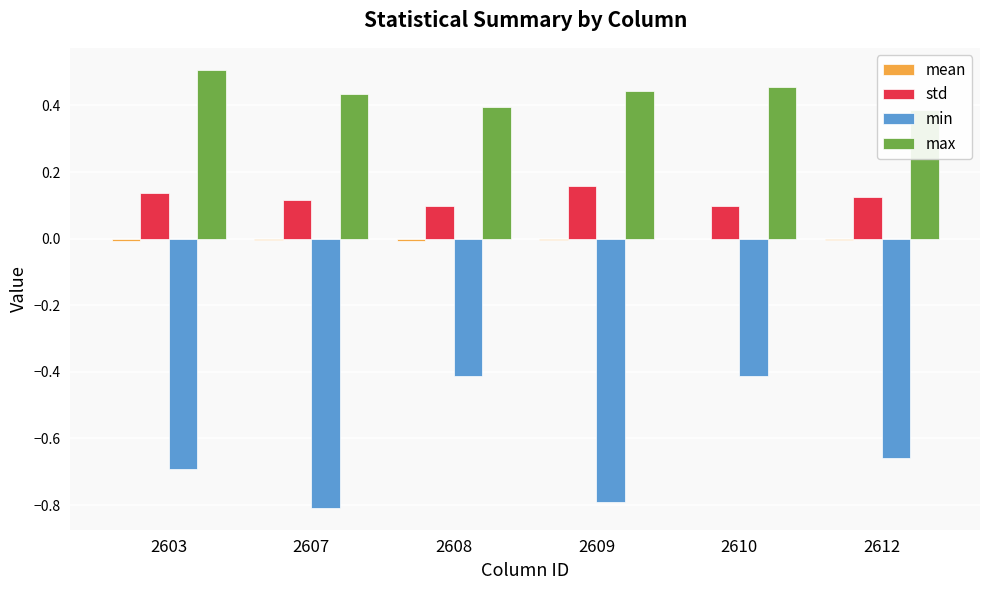

What is the difference between the maximum and minimum values in the max series?

0.1